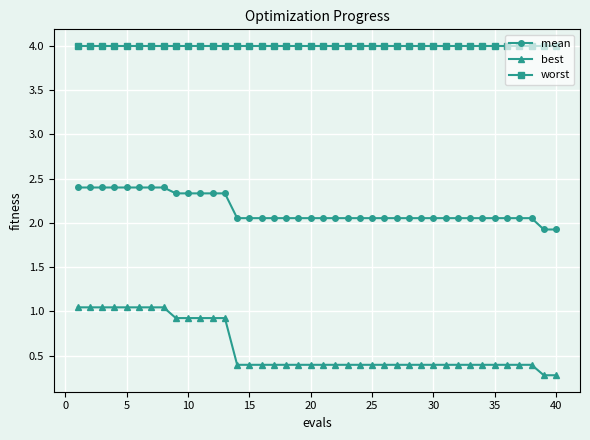

Which series has the largest range (max minus min)?

best